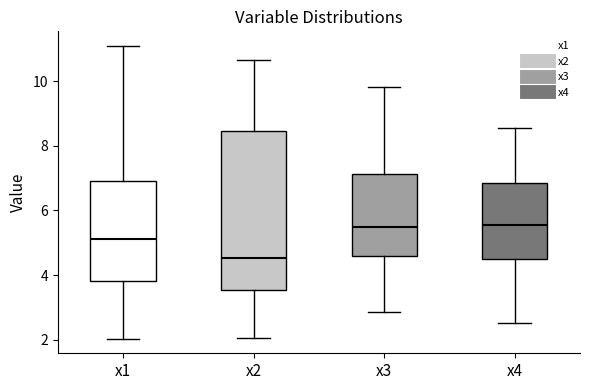

Reading left to right, read every box against the y-axis: the position of its median line, the range the box covers, and the ends of its whiskers. The values are not printed on the chart, so give them approximately, as read against the axis.

x1: median 5.2, box 3.8 to 7.0, whiskers 2.0 to 11.0
x2: median 4.6, box 3.6 to 8.4, whiskers 2.0 to 10.6
x3: median 5.4, box 4.6 to 7.2, whiskers 2.8 to 9.8
x4: median 5.6, box 4.4 to 6.8, whiskers 2.6 to 8.6